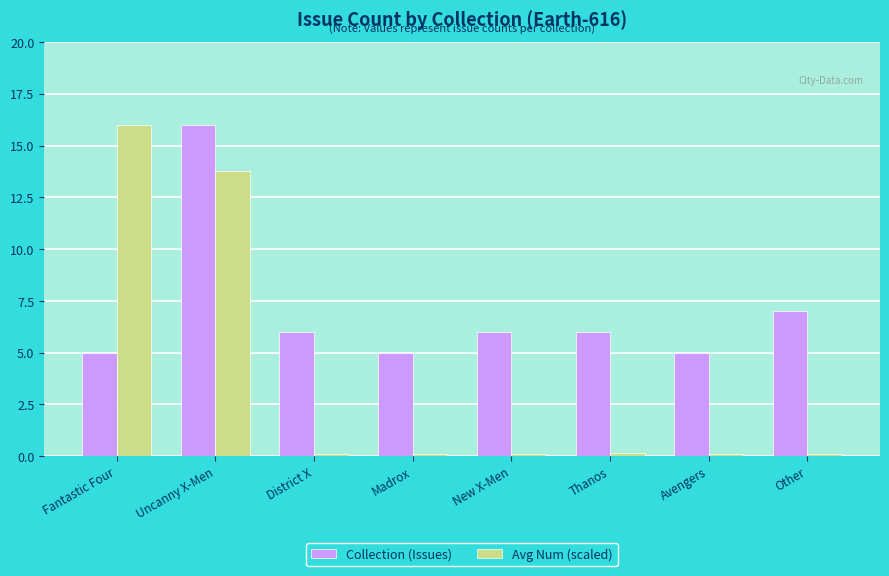

What is the minimum value shown in the chart?

0.1